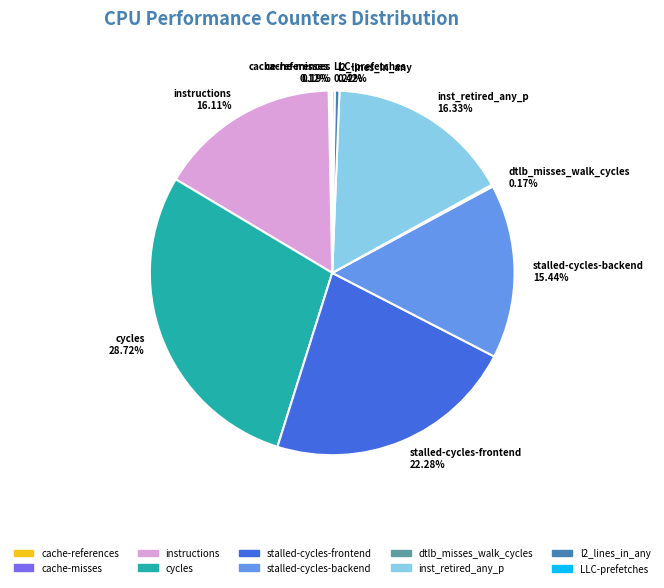

Between instructions and cycles, which is larger?

cycles